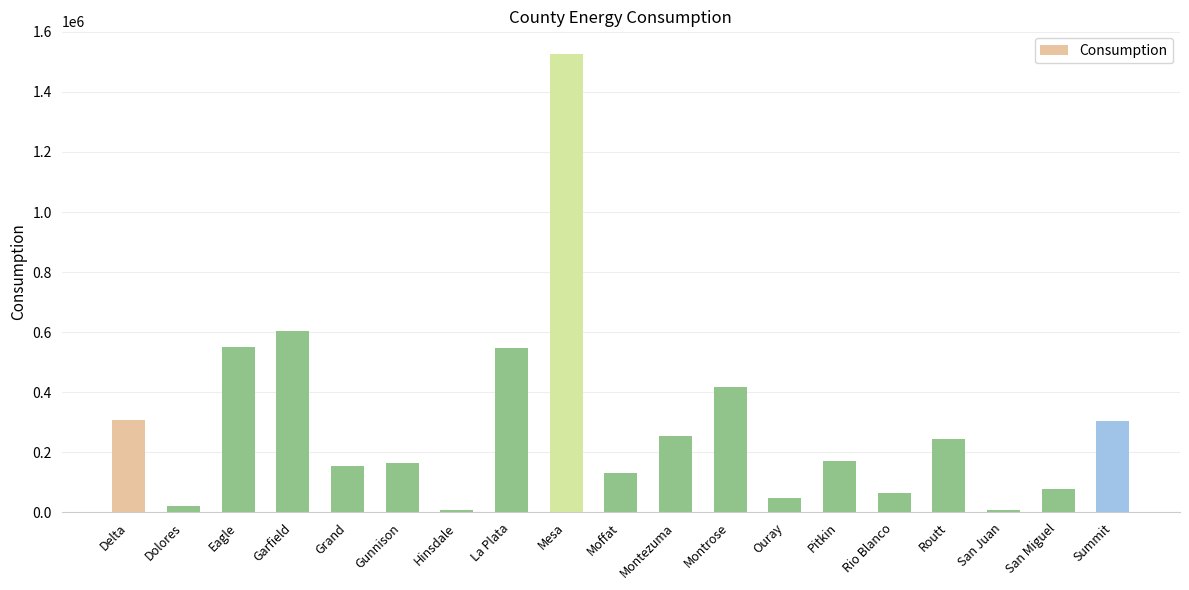

Are the bars horizontal?

No